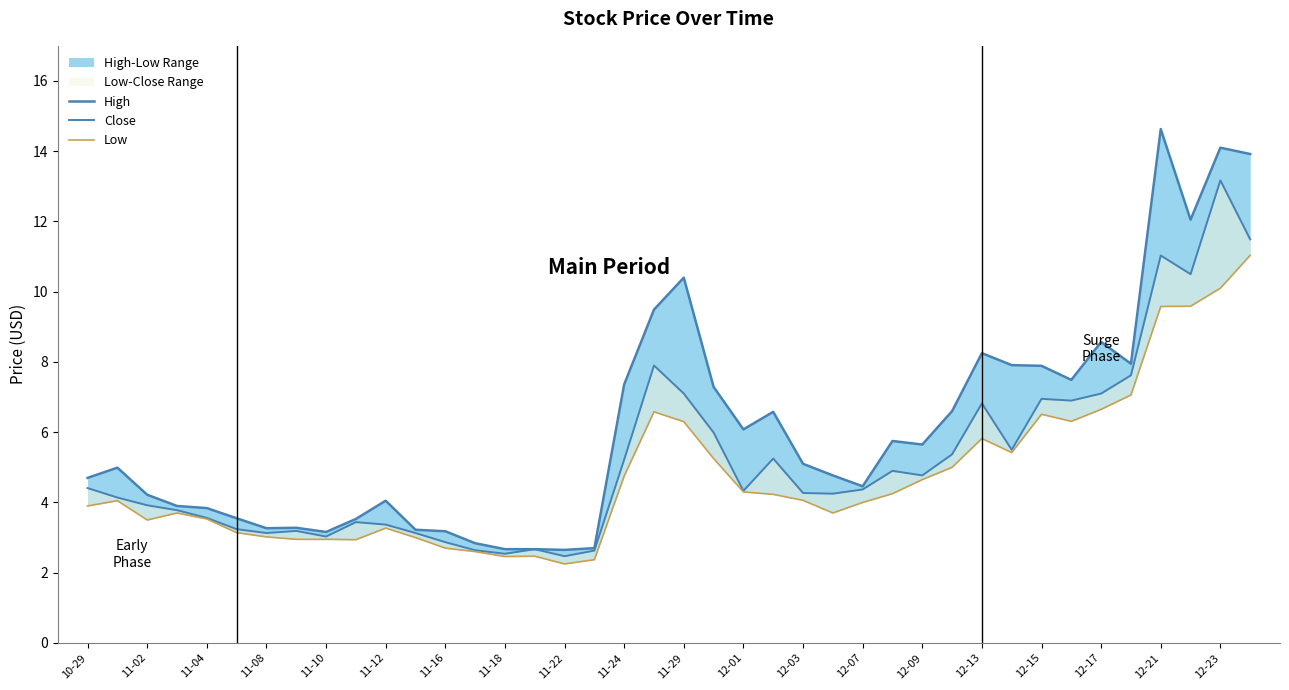

At how many categories does at least one series exceed 5?

20